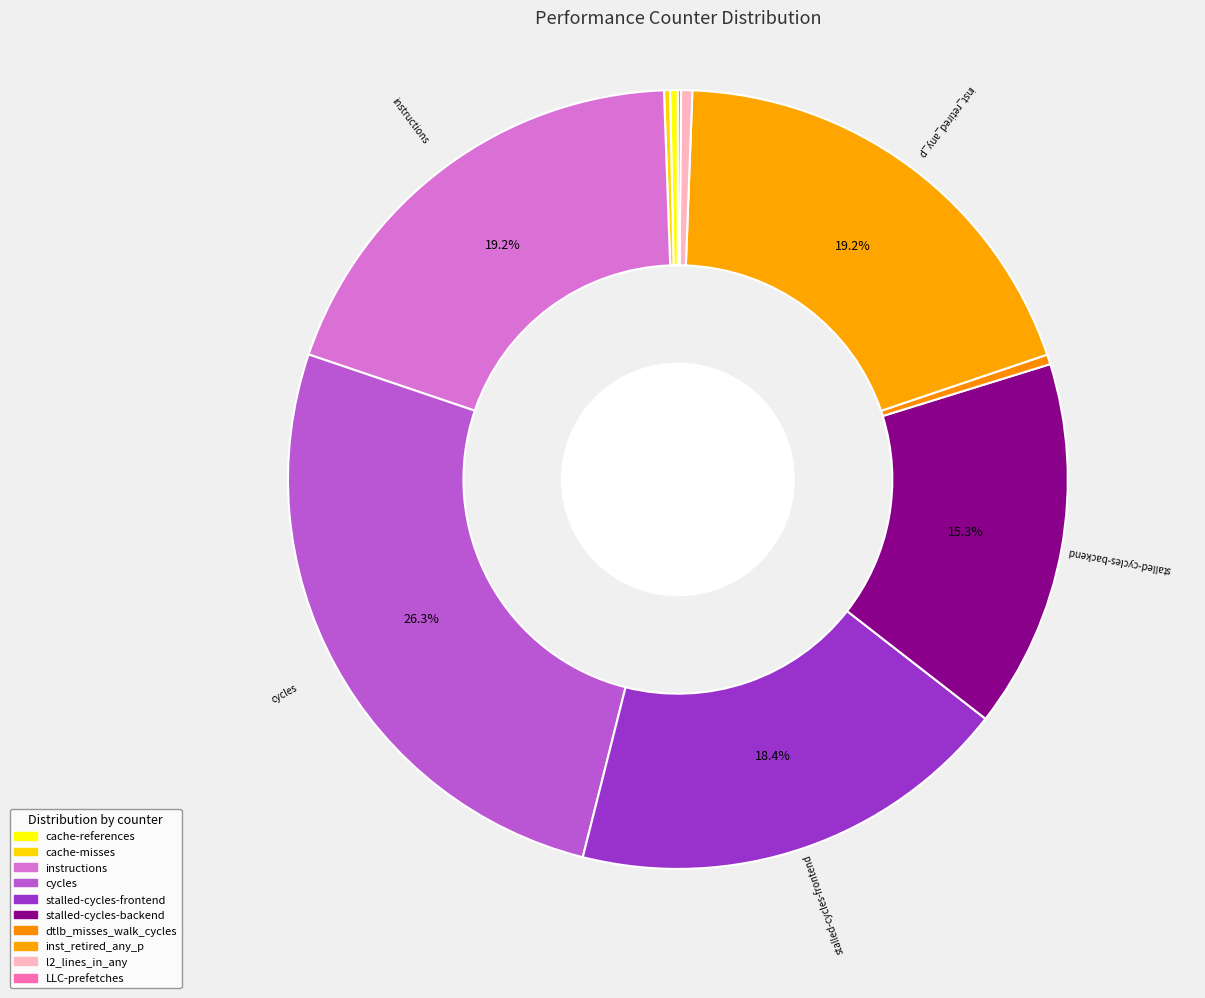

To the nearest percent, what is the difference between the cycles and cache-misses slice percentages?

26%